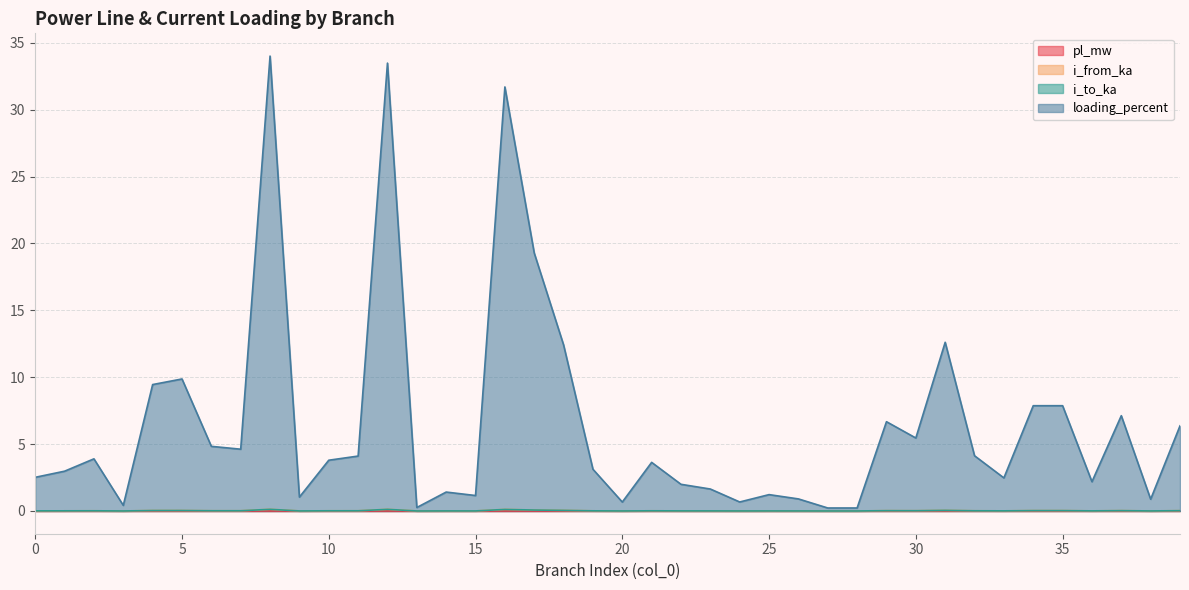

Reading left to right, list all the values displayed in this chart.

pl_mw: 0=0.0	1=0.0	2=0.0	3=0.0	4=0.0	5=0.0	6=0.0	7=0.0	8=0.0	9=0.0	10=0.0	11=0.0	12=0.0	13=0.0	14=0.0	15=0.0	16=0.0	17=0.0	18=0.0	19=0.0	20=0.0	21=0.0	22=0.0	23=0.0	24=0.0	25=0.0	26=0.0	27=0.0	28=0.0	29=0.0	30=0.0	31=0.0	32=0.0	33=0.0	34=0.0	35=0.0	36=0.0	37=0.0	38=0.0	39=0.0
i_from_ka: 0=0.0	1=0.0	2=0.0	3=0.0	4=0.0	5=0.0	6=0.0	7=0.0	8=0.1	9=0.0	10=0.0	11=0.0	12=0.1	13=0.0	14=0.0	15=0.0	16=0.1	17=0.1	18=0.0	19=0.0	20=0.0	21=0.0	22=0.0	23=0.0	24=0.0	25=0.0	26=0.0	27=0.0	28=0.0	29=0.0	30=0.0	31=0.0	32=0.0	33=0.0	34=0.0	35=0.0	36=0.0	37=0.0	38=0.0	39=0.0
i_to_ka: 0=0.0	1=0.0	2=0.0	3=0.0	4=0.0	5=0.0	6=0.0	7=0.0	8=0.1	9=0.0	10=0.0	11=0.0	12=0.1	13=0.0	14=0.0	15=0.0	16=0.1	17=0.1	18=0.0	19=0.0	20=0.0	21=0.0	22=0.0	23=0.0	24=0.0	25=0.0	26=0.0	27=0.0	28=0.0	29=0.0	30=0.0	31=0.0	32=0.0	33=0.0	34=0.0	35=0.0	36=0.0	37=0.0	38=0.0	39=0.0
loading_percent: 0=2.5	1=3.0	2=3.9	3=0.4	4=9.5	5=9.9	6=4.8	7=4.6	8=34.0	9=1.0	10=3.8	11=4.1	12=33.5	13=0.3	14=1.4	15=1.2	16=31.7	17=19.3	18=12.4	19=3.1	20=0.7	21=3.6	22=2.0	23=1.6	24=0.7	25=1.2	26=0.9	27=0.2	28=0.2	29=6.7	30=5.5	31=12.6	32=4.1	33=2.5	34=7.9	35=7.9	36=2.2	37=7.1	38=0.9	39=6.4